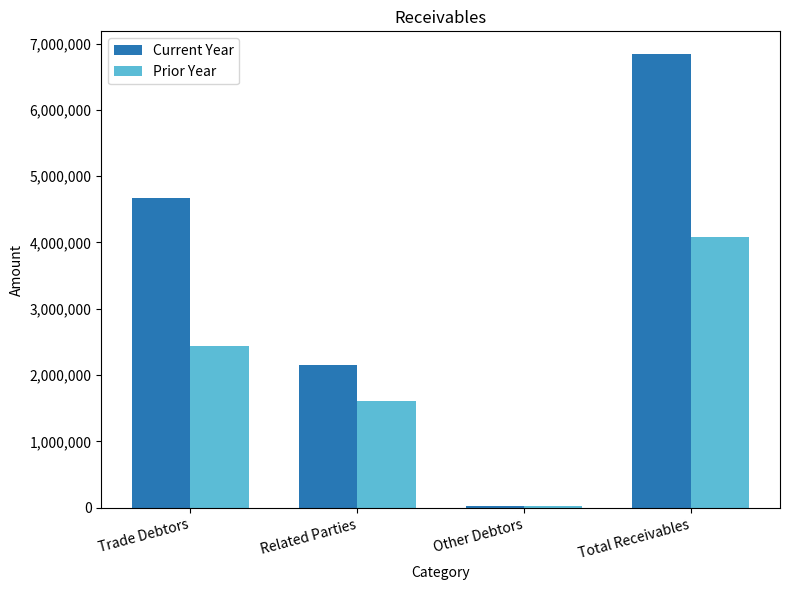

Rank the series by their average value, from lowest to highest.

Prior Year, Current Year